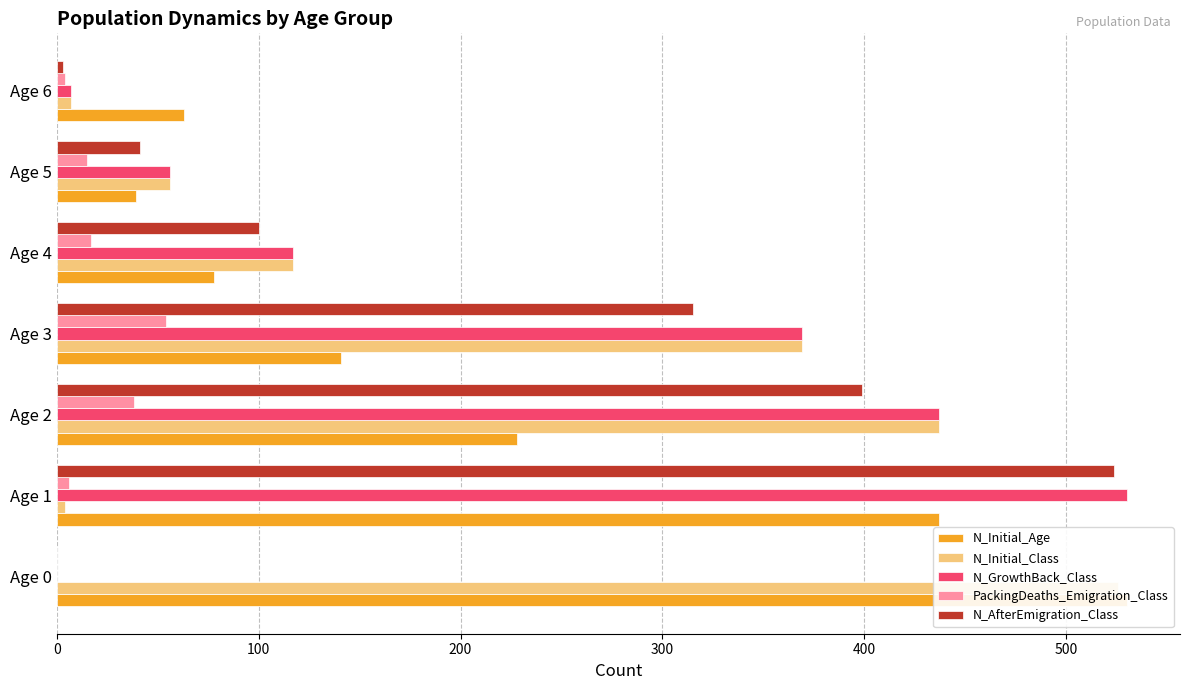

The N_Initial_Age series shows 27 at Age 6. True or false?

False